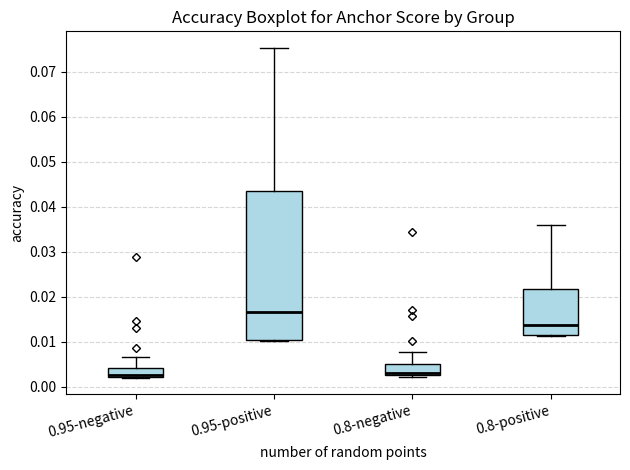

Reading left to right, read every box against the y-axis: the position of its median line, the range the box covers, and the ends of its whiskers. The values are not printed on the chart, so give them approximately, as read against the axis.

0.95-negative: median 0.003, box 0.002 to 0.004, whiskers 0.002 to 0.007
0.95-positive: median 0.017, box 0.010 to 0.043, whiskers 0.010 to 0.075
0.8-negative: median 0.003 (just above the box's lower edge), box 0.003 to 0.005, whiskers 0.002 to 0.008
0.8-positive: median 0.014, box 0.011 to 0.022, whiskers 0.011 to 0.036